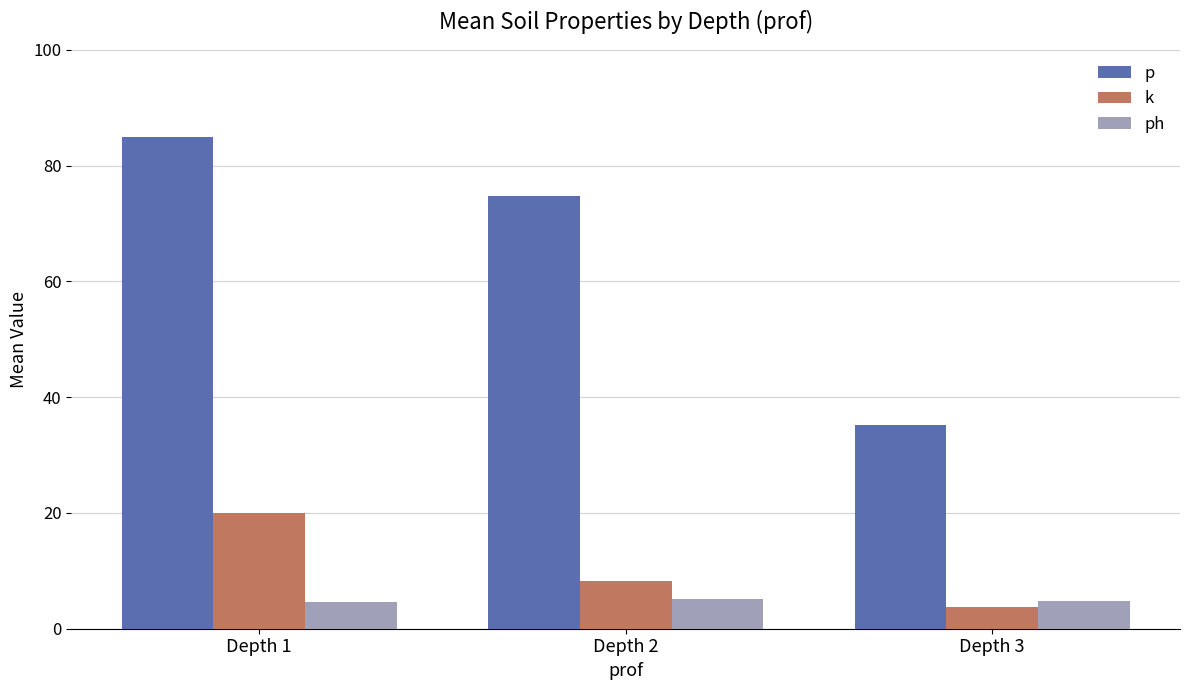

List the series in order of their peak value, lowest first.

ph, k, p